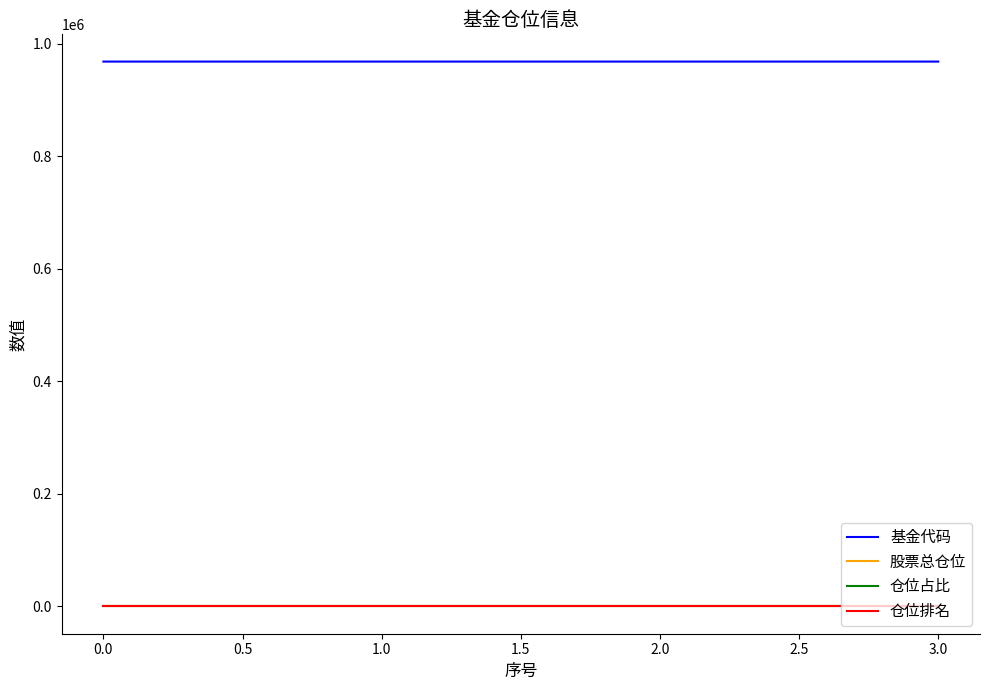

Which series has the largest total across all categories?

基金代码